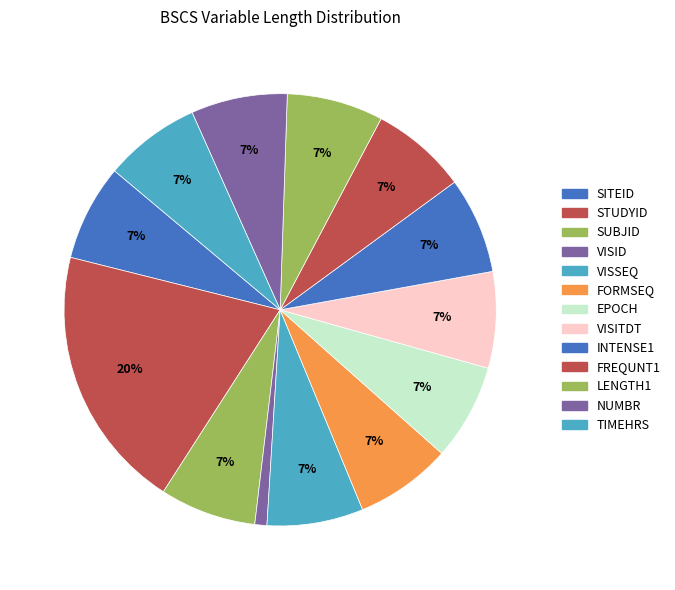

How many segments does this pie chart have?

13